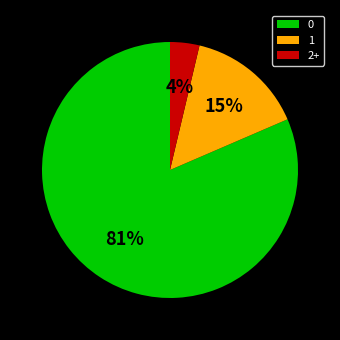

Does 0 represent more than half of the total?

Yes